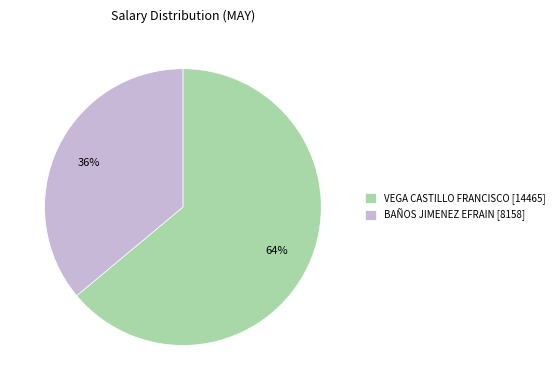

True or false: VEGA CASTILLO FRANCISCO accounts for 64% of the total.

True